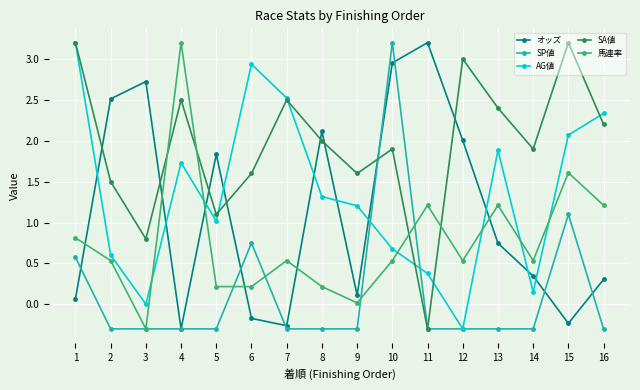

What is the greatest value displayed?

3.2